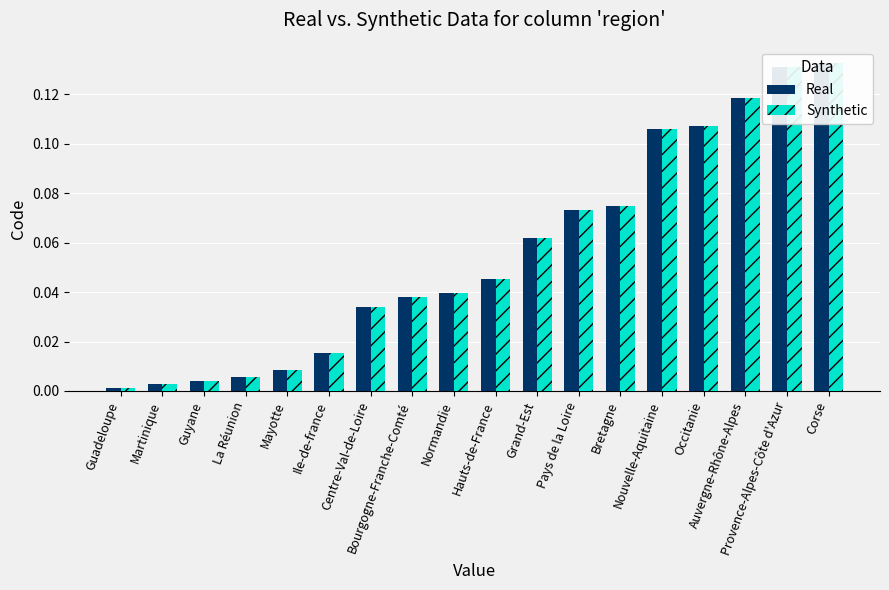

Is the value of Synthetic at Bretagne greater than the value of Real at Mayotte?

Yes